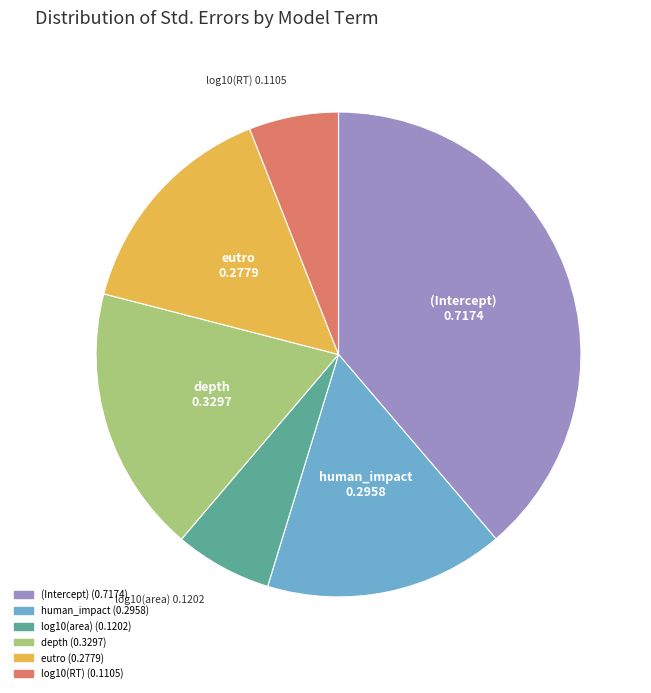

Rank the categories by value from highest to lowest.

(Intercept), depth, human_impact, eutro, log10(area), log10(RT)